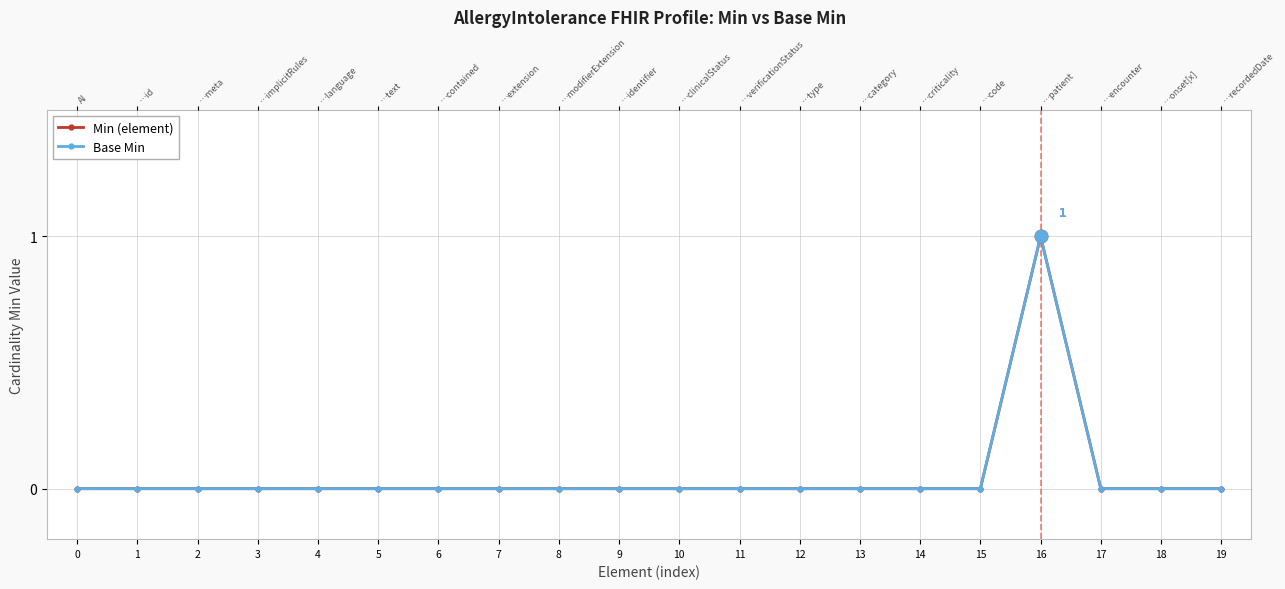

Does the chart display data point markers on the line(s)?

Yes